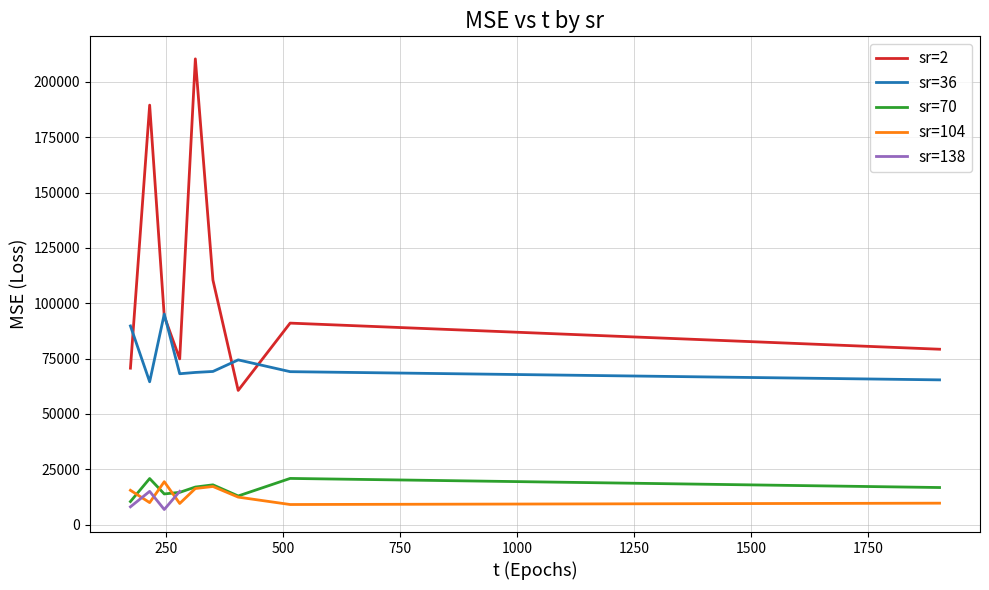

The value of MSE_sr36 at 173.891 is 89736.4. True or false?

True